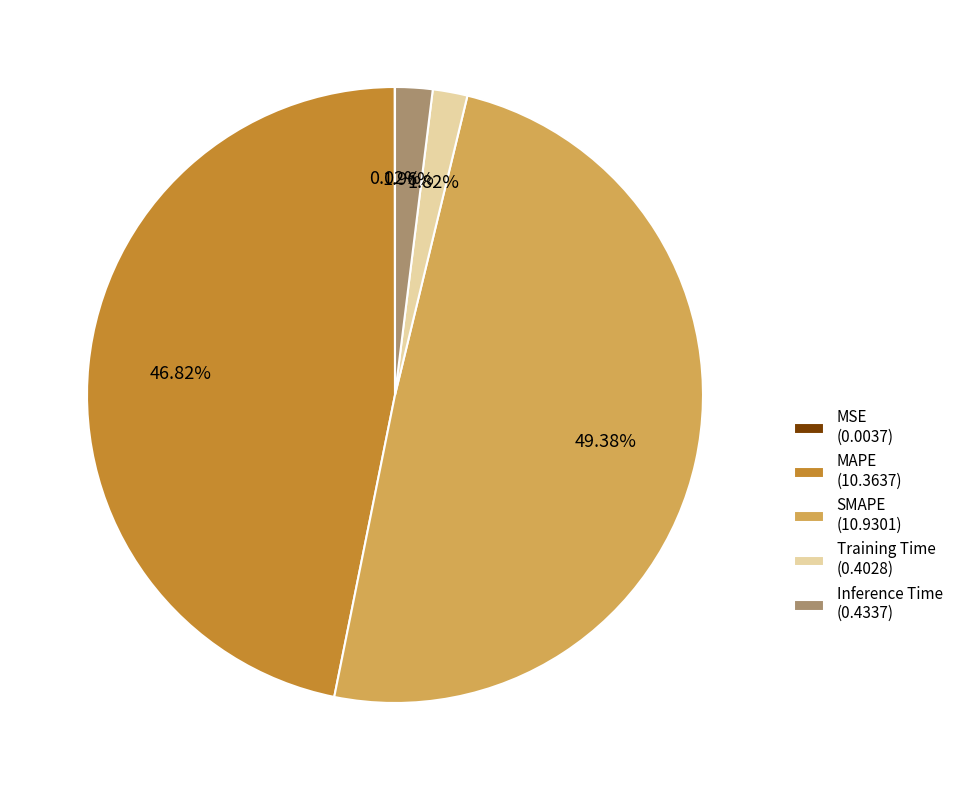

Does Training Time (0.4028) account for over 50% of the chart?

No